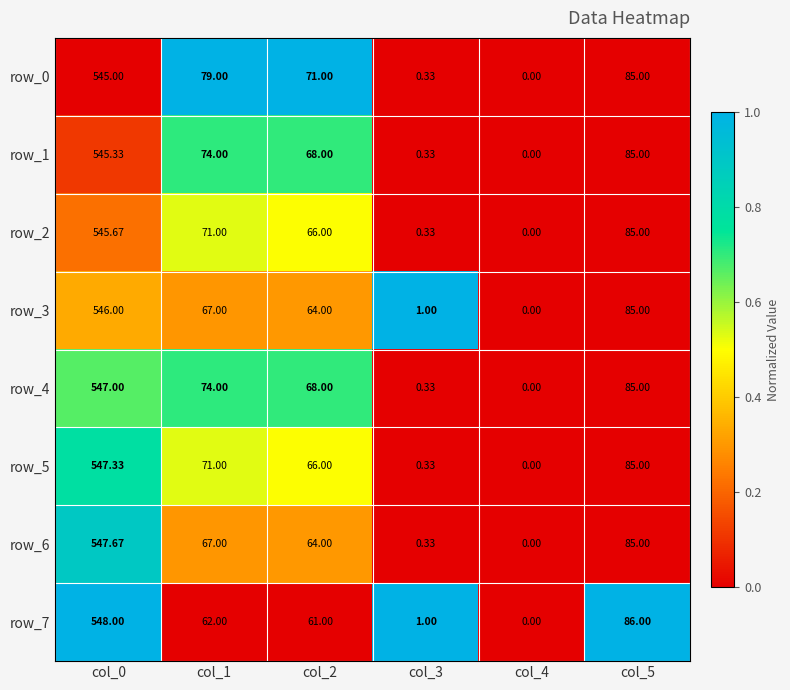

Which series has the largest total across all categories?

row_0